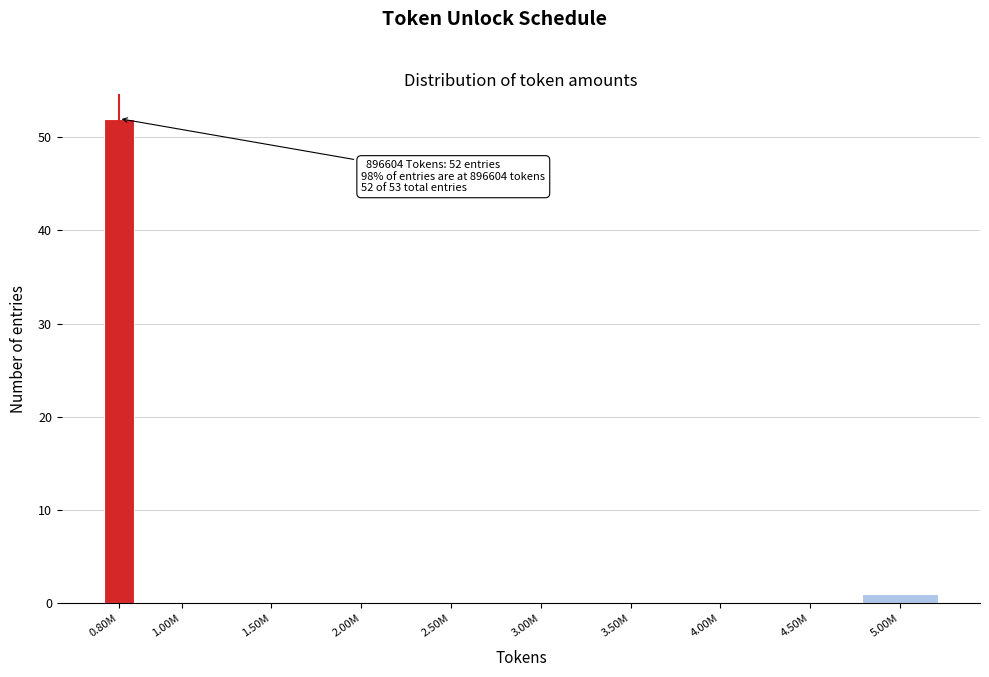

Reading right to left, transcribe all the data shown in this chart.

5.00M=1	4.50M=0	4.00M=0	3.50M=0	3.00M=0	2.50M=0	2.00M=0	1.50M=0	1.00M=0	0.80M=52